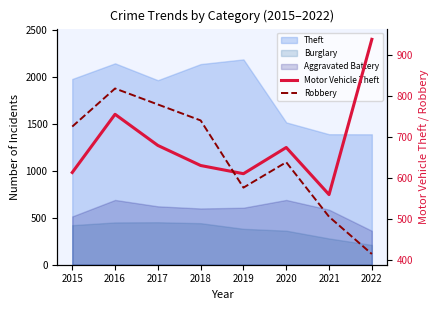

How many data points in Robbery are less than 726?

4